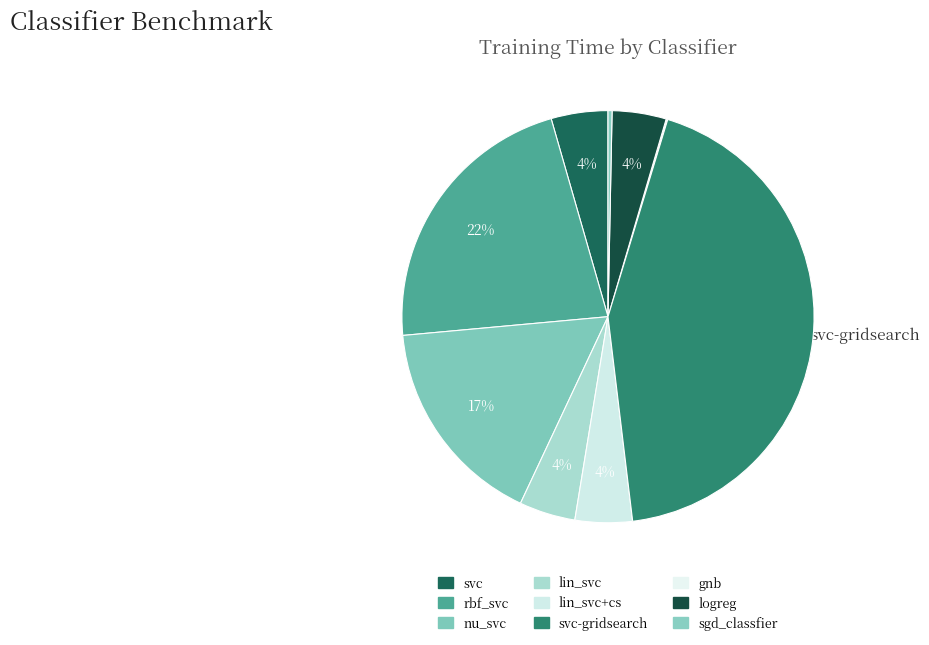

Which category has the biggest portion of the pie?

svc-gridsearch